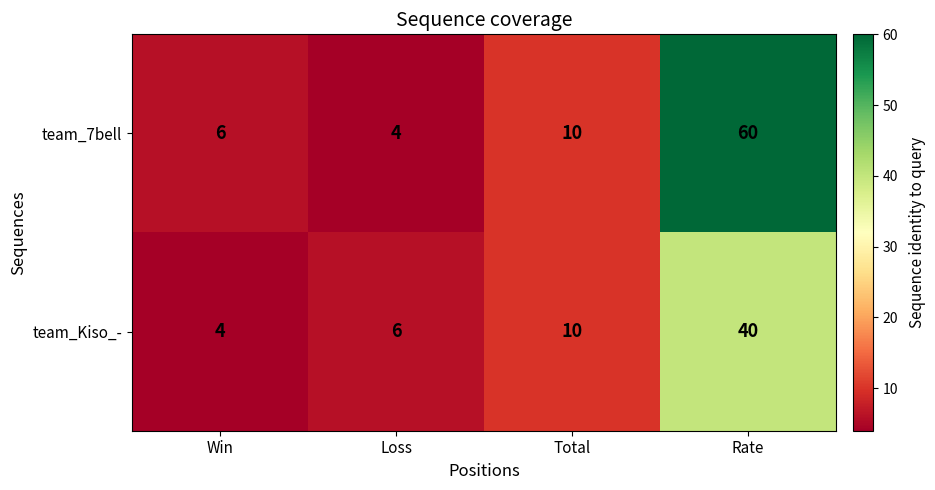

What is the approximate value of team_7bell at Win?

6